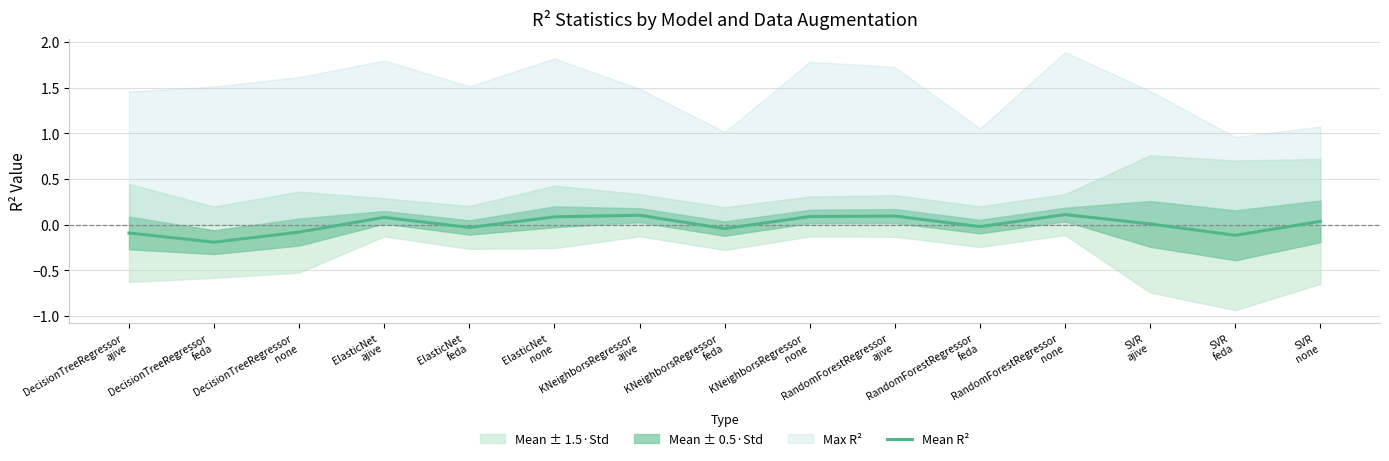

What is the difference between the values at SVR
ajive and ElasticNet
none?

0.1